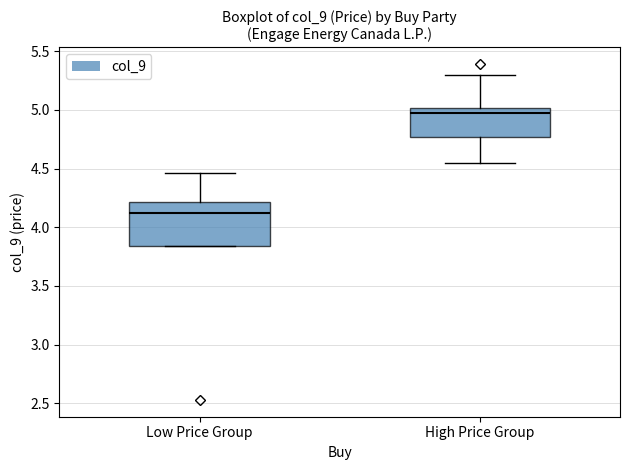

Comparing the boxes themselves (not the whiskers), which one is the tallest?

Low Price Group